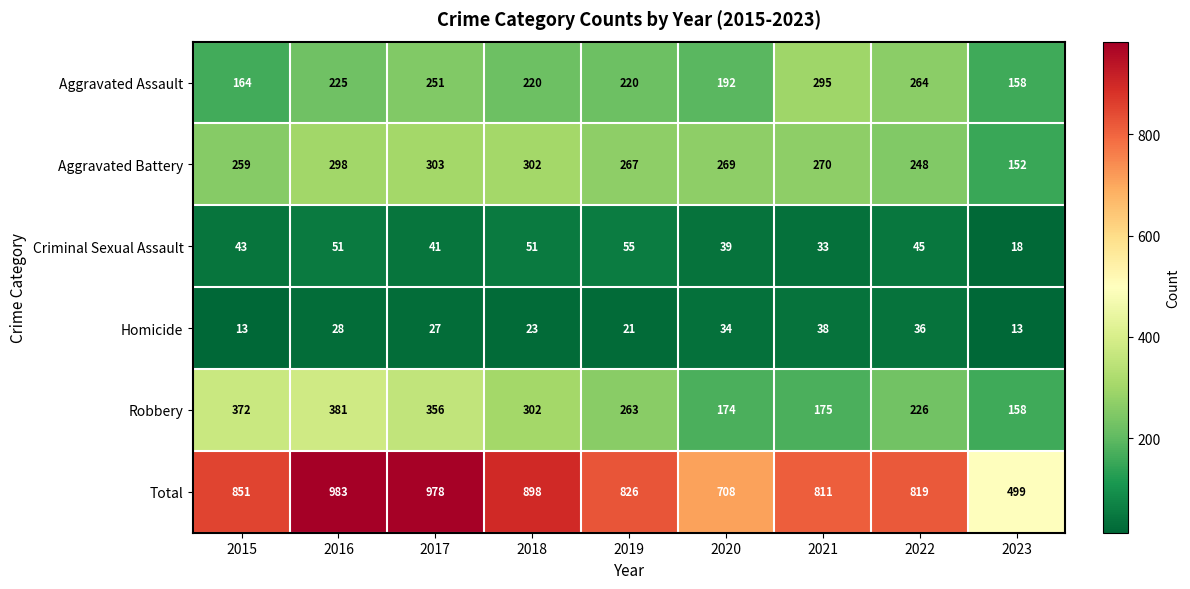

At which label is Aggravated Assault closest to 226?

2016